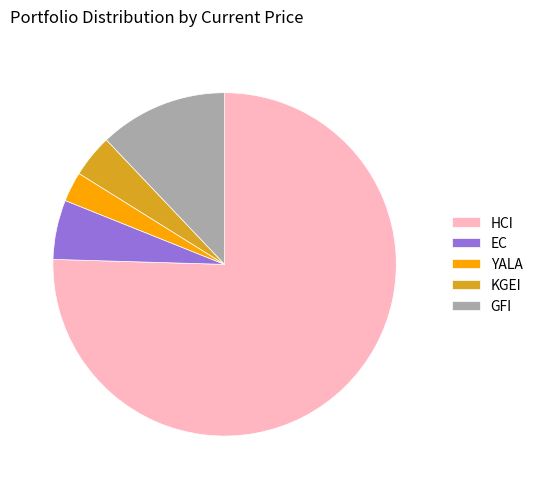

Approximately how many times larger is the value at GFI compared to KGEI?

3.0